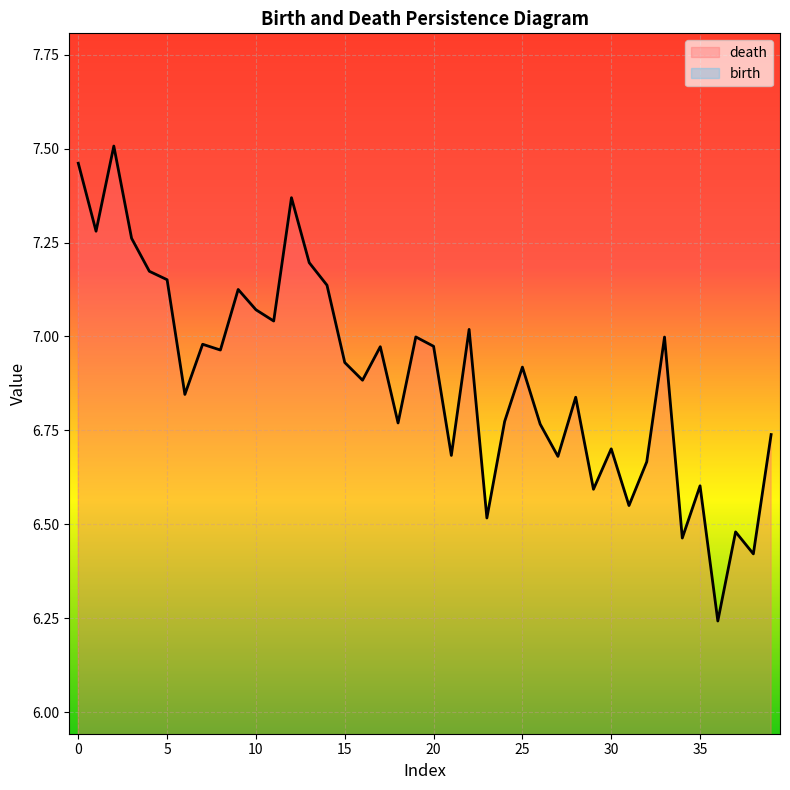

Is it true that birth equals 2.4 at 15?

False